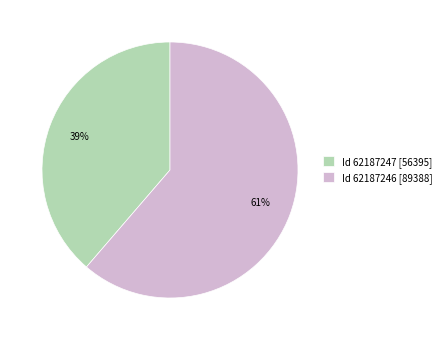

Rank the categories by value from lowest to highest.

Id 62187247 [56395], Id 62187246 [89388]